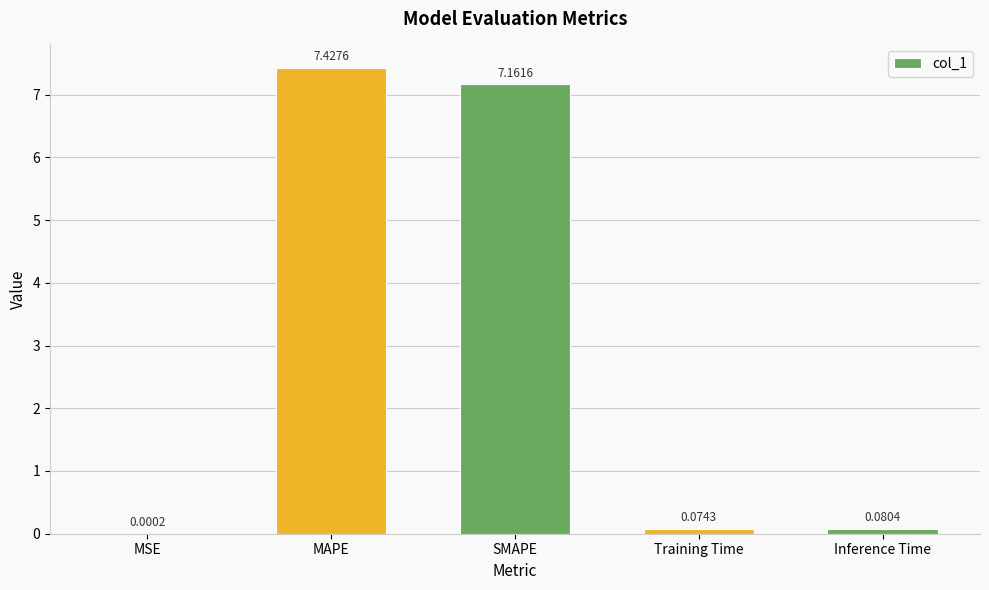

Which label corresponds to the largest value in the chart?

MAPE